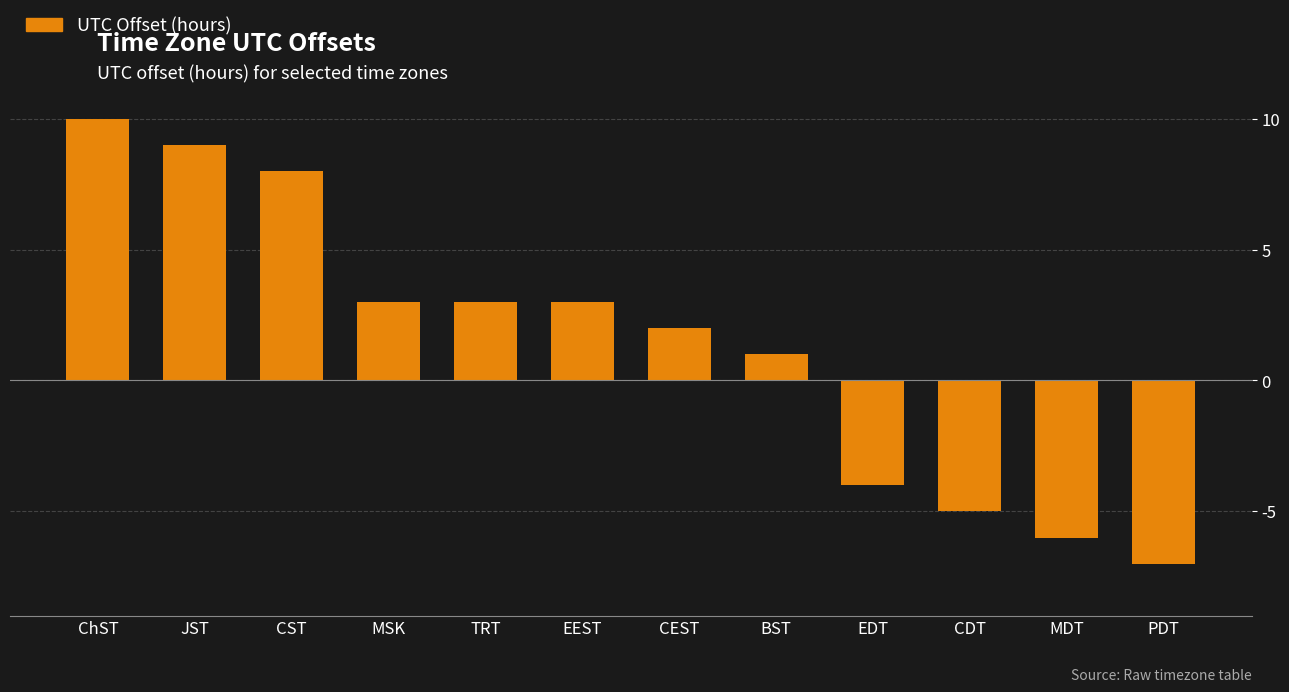

Which category has the lowest value across all series?

PDT